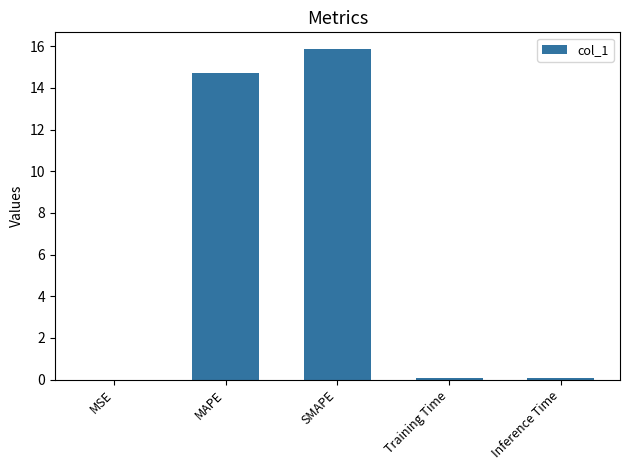

Which label corresponds to the largest value in the chart?

SMAPE